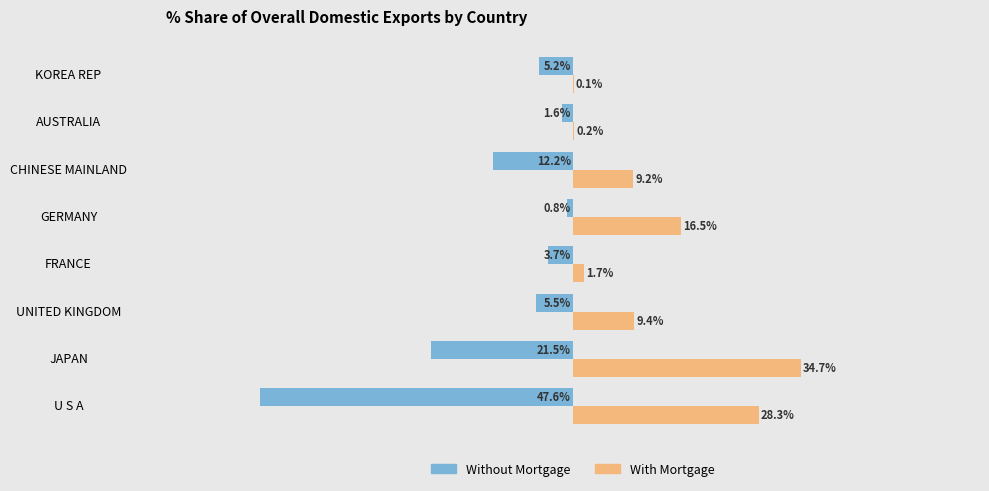

Which category has the highest value in the Without Mortgage series?

GERMANY